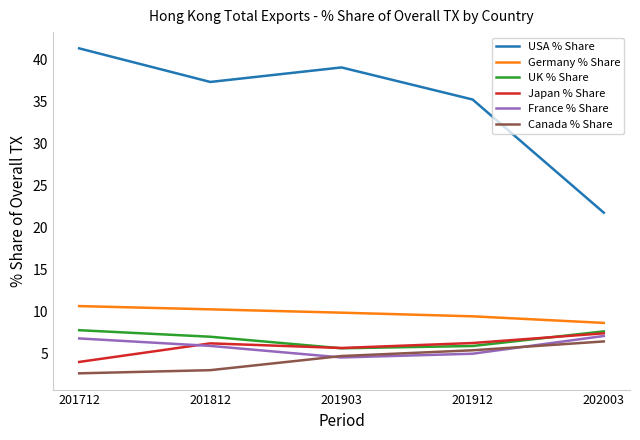

At which category does France % Share reach its first local valley?

201903